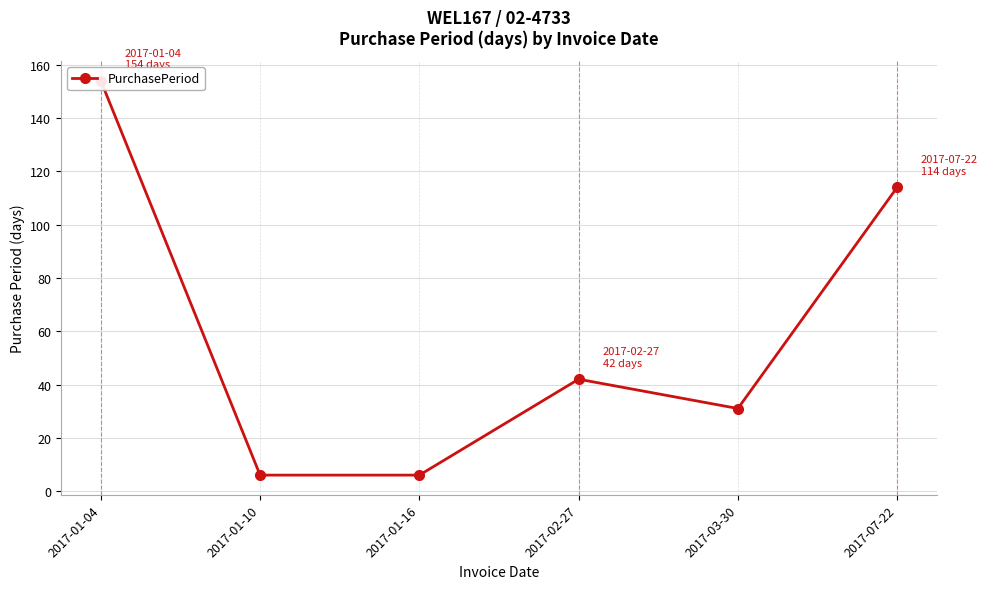

Count the number of values greater than 42.

2